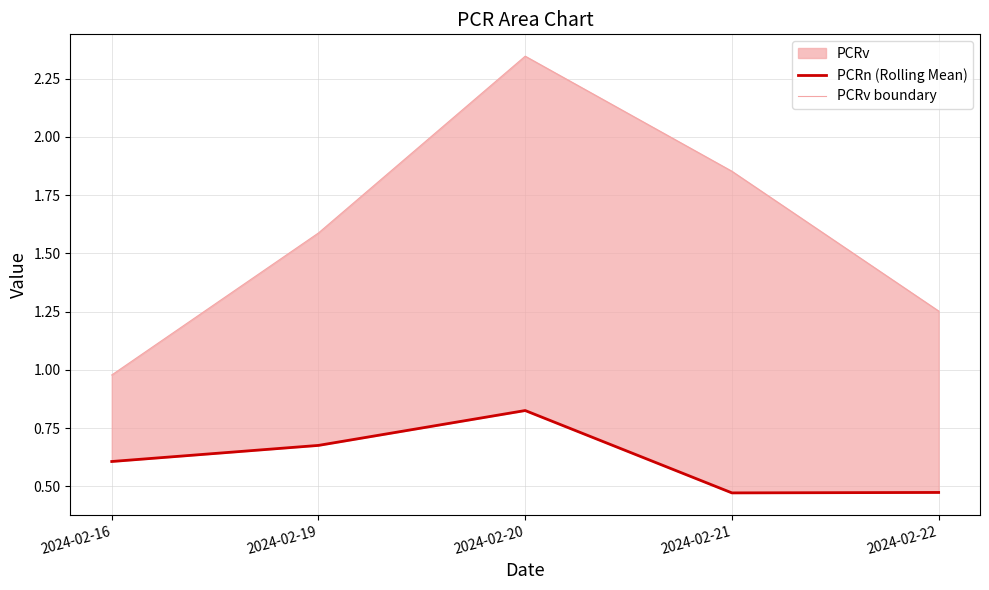

What is the value of the PCRn (Rolling Mean) point at the 2nd from the left?

0.7